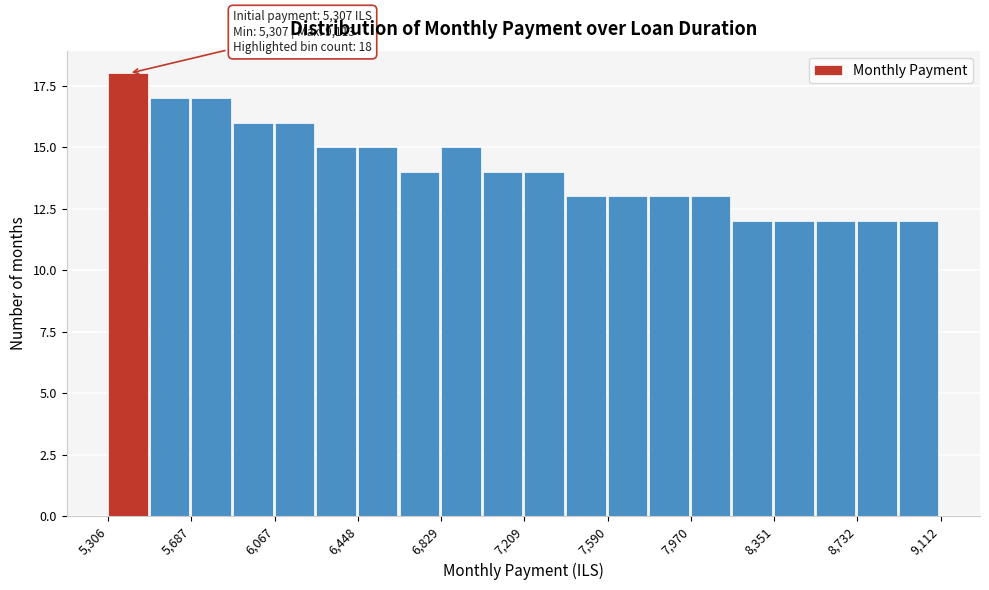

Around what value on the x-axis is the tallest bar? Give the approximate position of its centre, as read against the axis.

5400